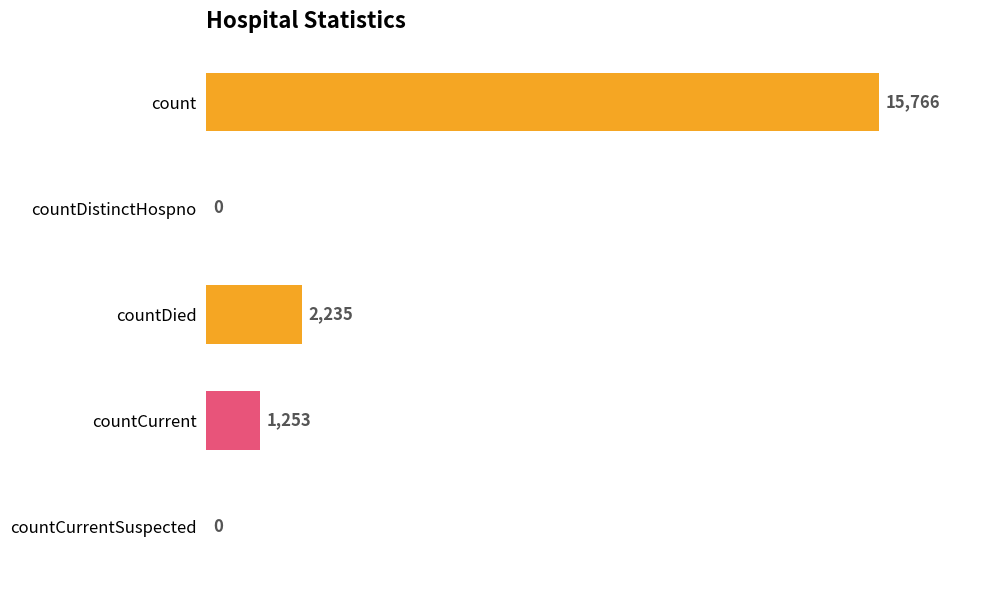

True or false: the data shows 15766 at count.

True